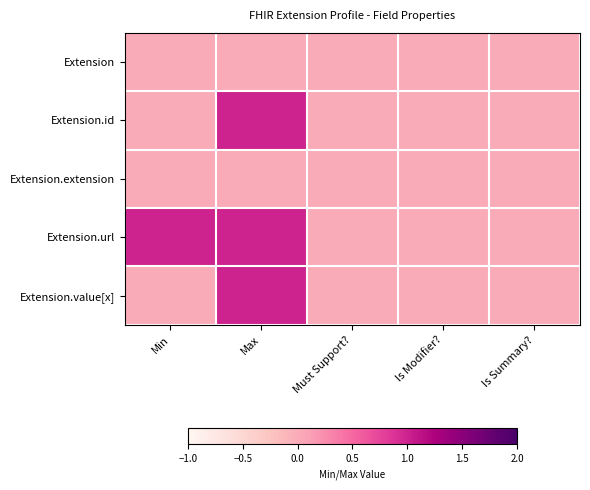

Which label corresponds to the largest value in the chart?

Max